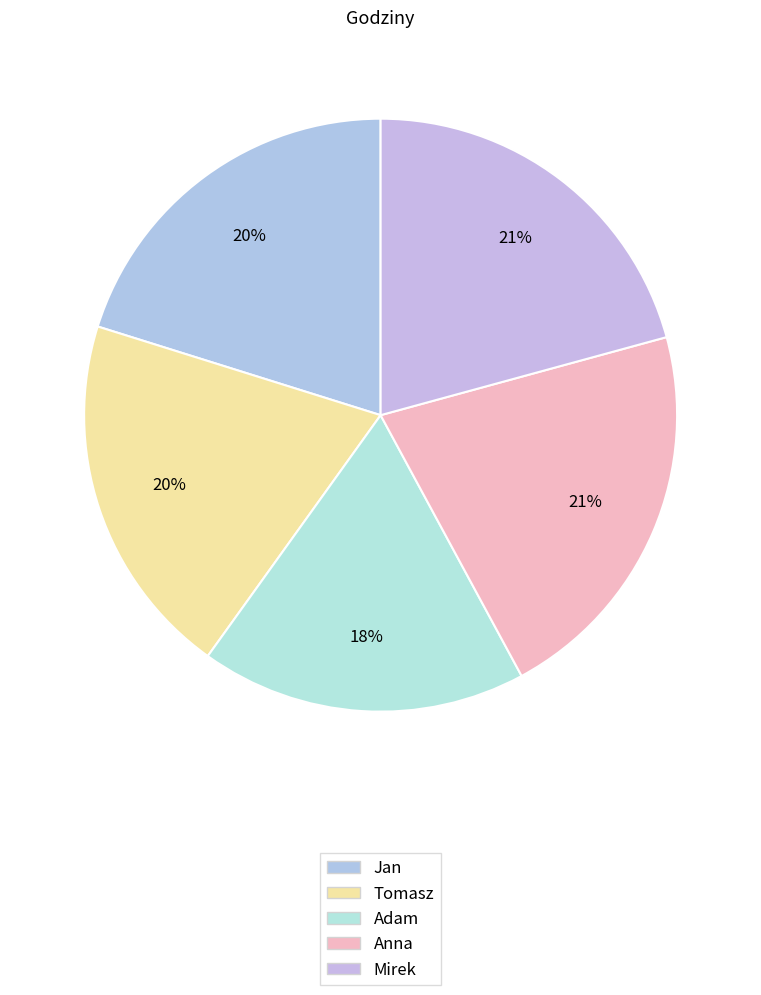

To the nearest percent, what is the difference between the largest and smallest slice percentages?

4%